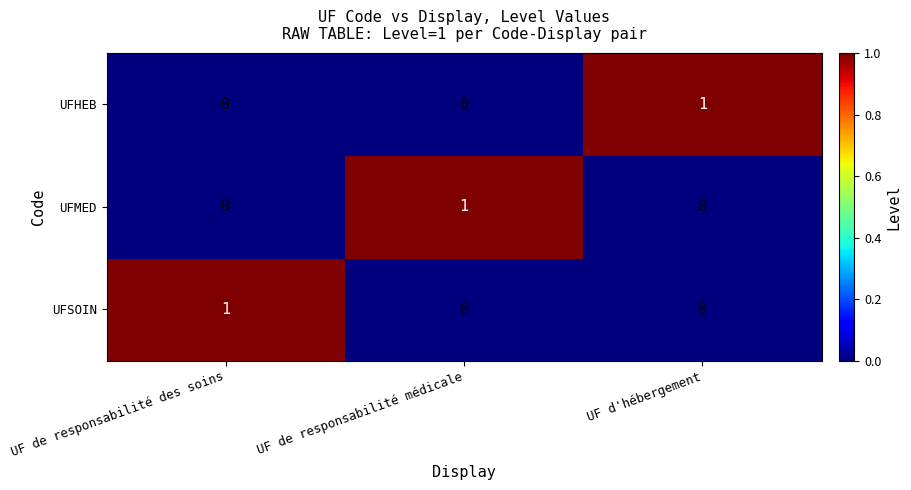

At how many categories does at least one series exceed 0?

3